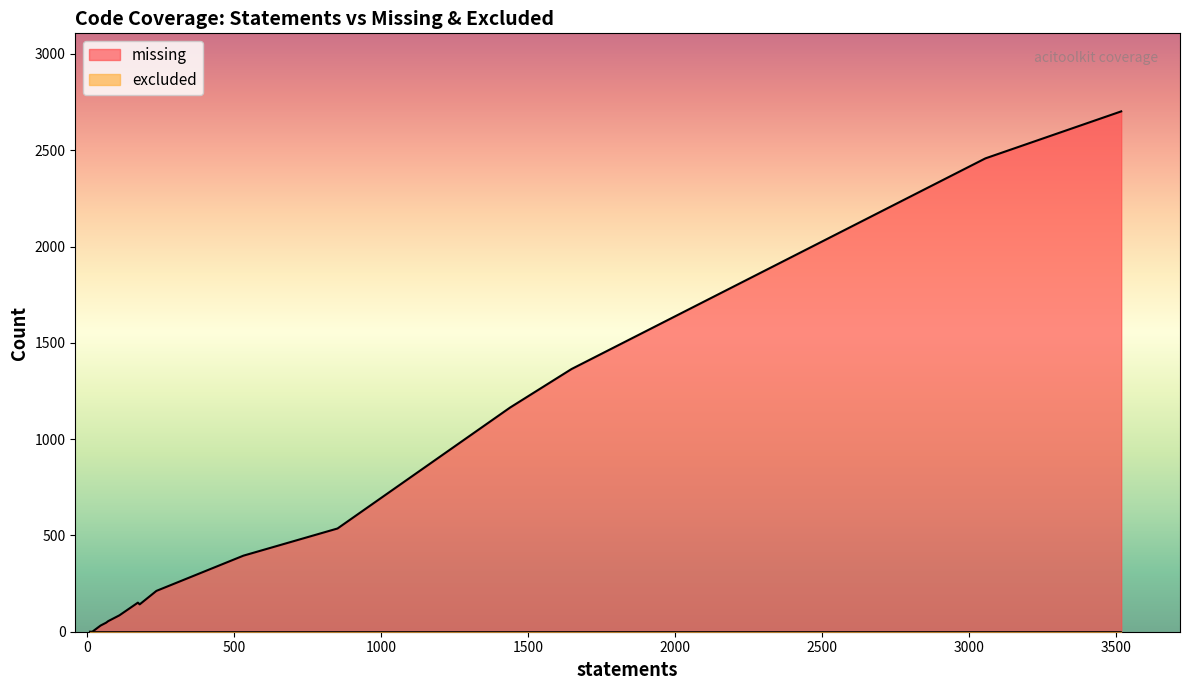

At which label does excluded reach its minimum?

acitoolkit/__about__.py